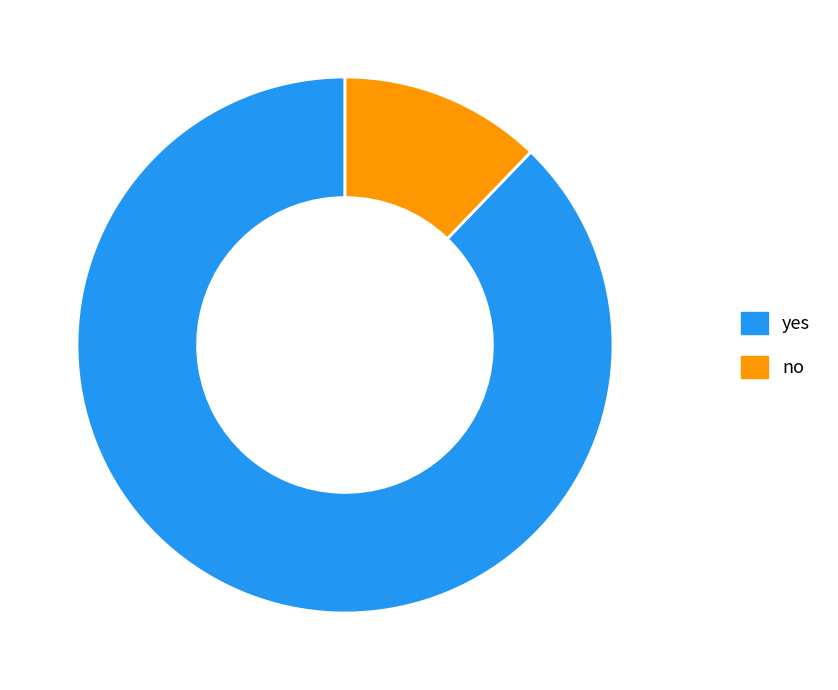

Which category has the smallest portion of the pie?

no